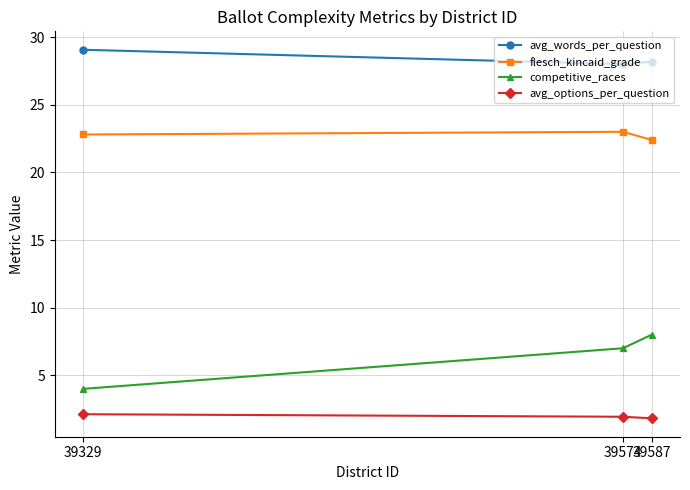

What is the value of the competitive_races point at the 3rd from the left?

8.0